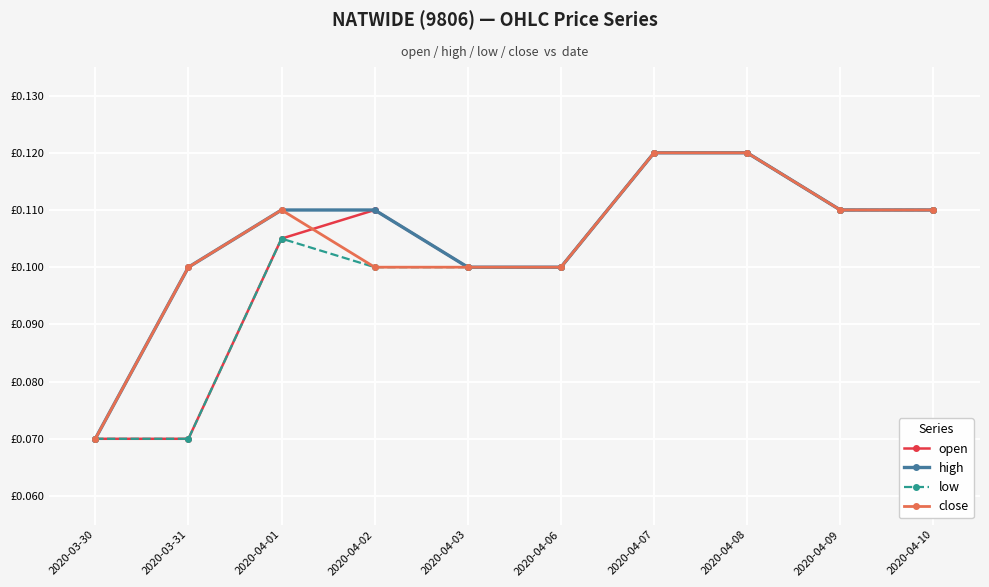

Does the chart have visible grid lines?

Yes